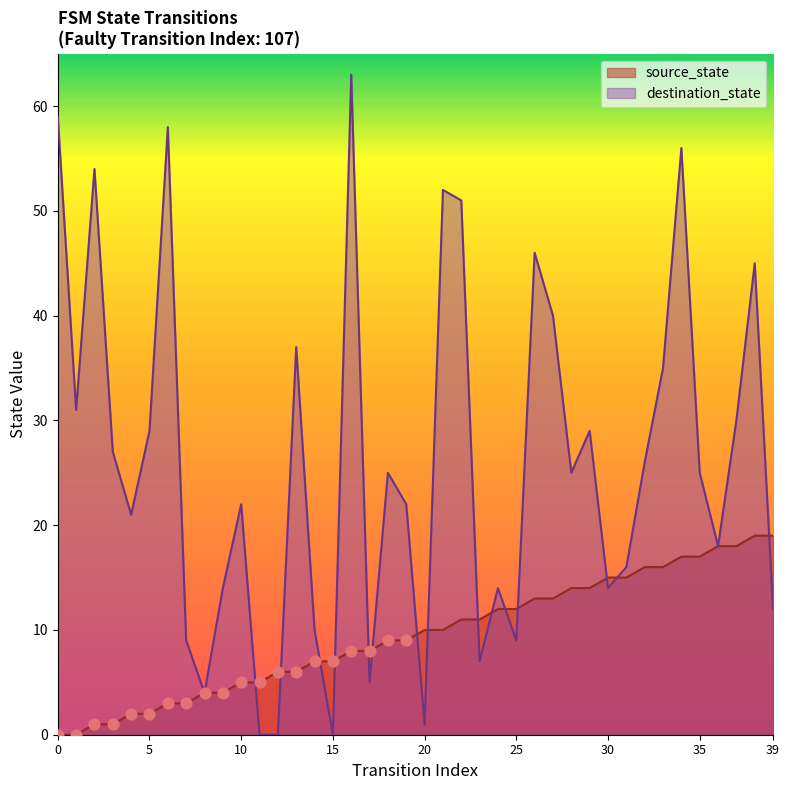

Which series has the largest Y range (max minus min)?

destination_state